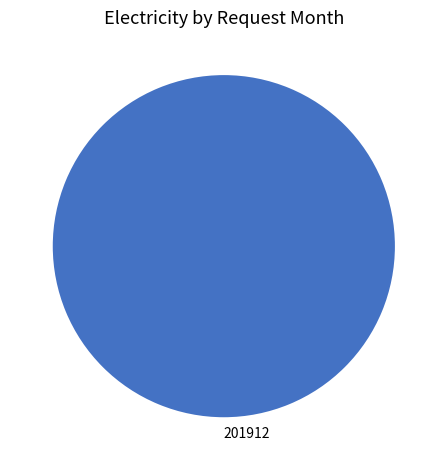

True or false: 201912 accounts for 100% of the total.

True